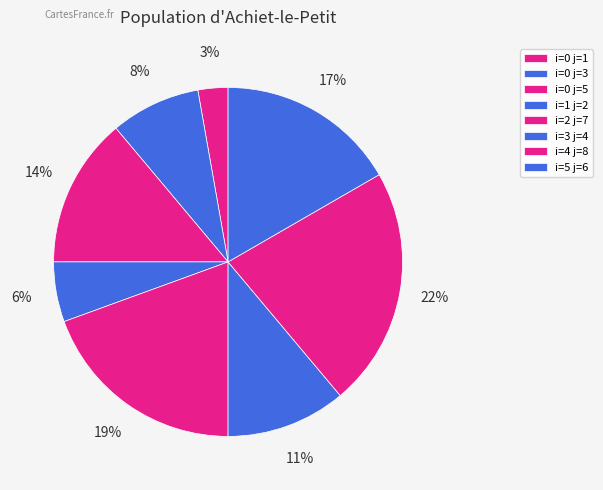

How many slices are in this pie chart?

8